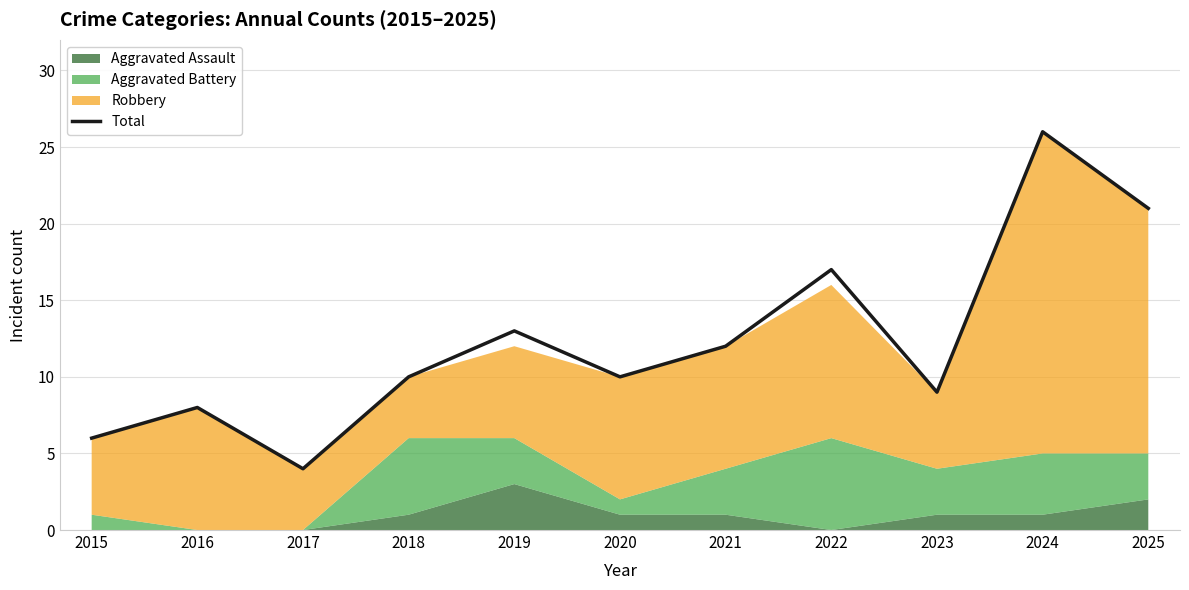

Reading right to left, list all the values displayed in this chart.

21	26	9	17	12	10	13	10	4	8	6